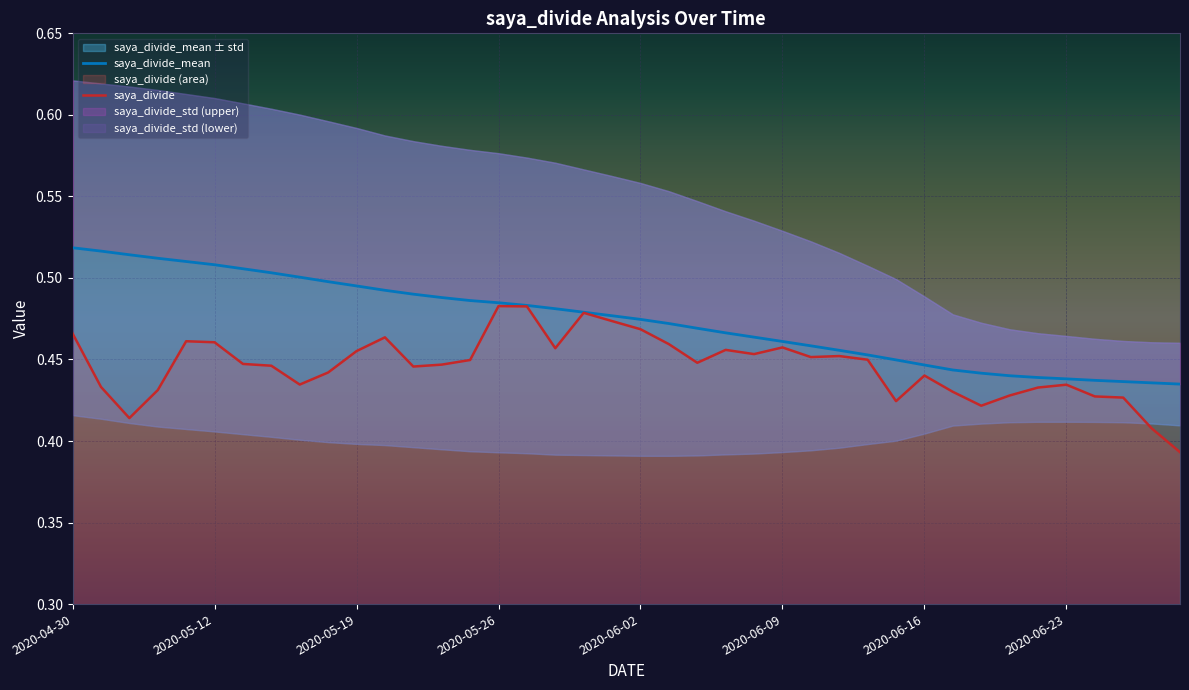

True or false: saya_divide and saya_divide_mean cross at least once.

False